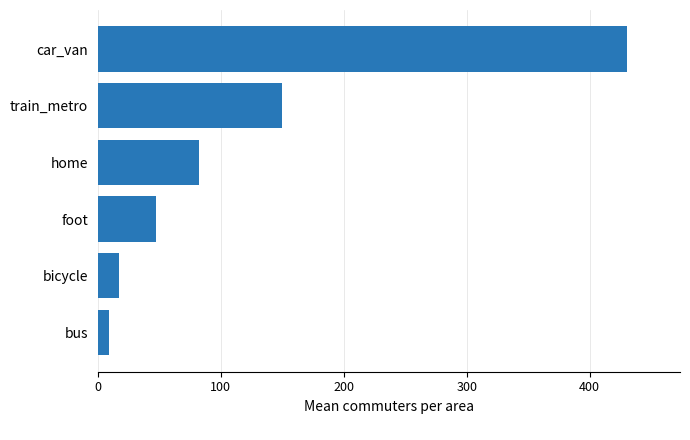

How many values are below 82?

3